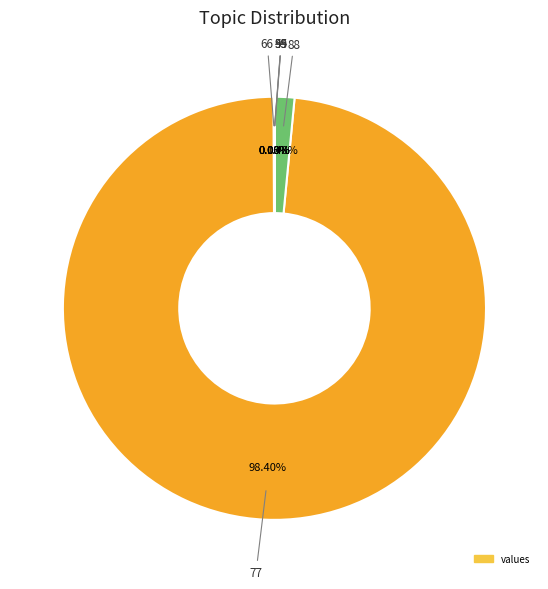

Is there any slice that represents more than half of the pie?

Yes